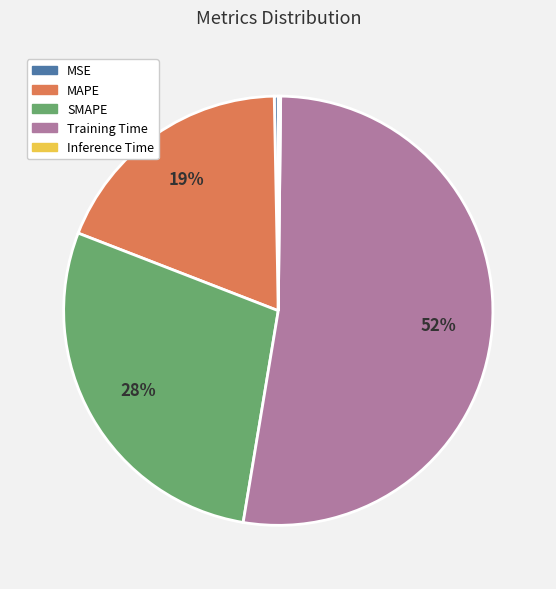

Is the sum of MAPE and MSE greater than half?

No